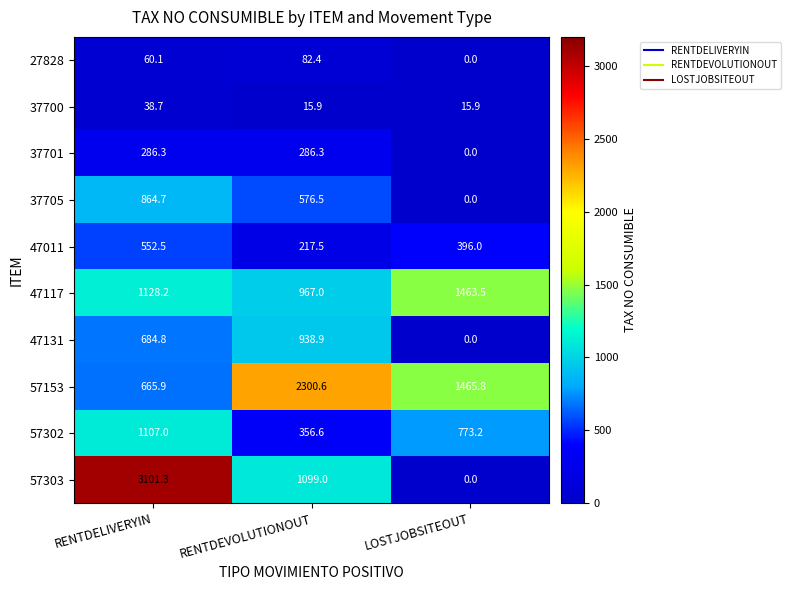

What is the average value of the 27828 series?

47.5